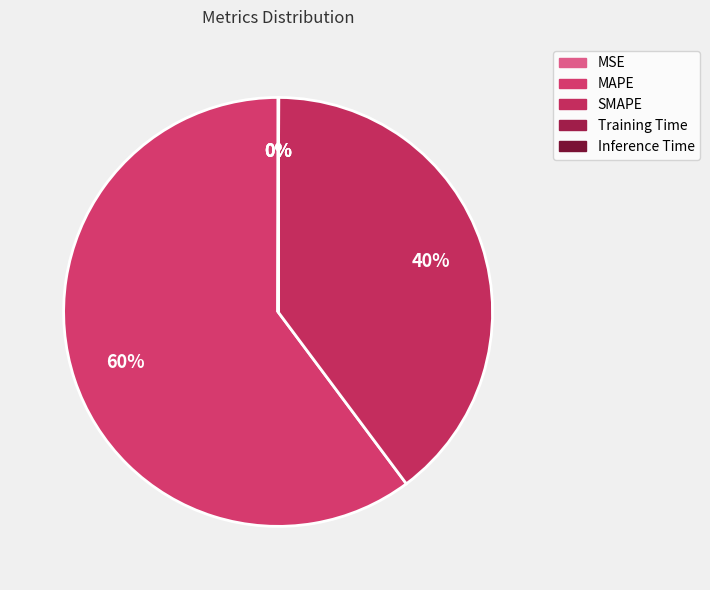

Rank the categories by value from lowest to highest.

MSE, Training Time, Inference Time, SMAPE, MAPE